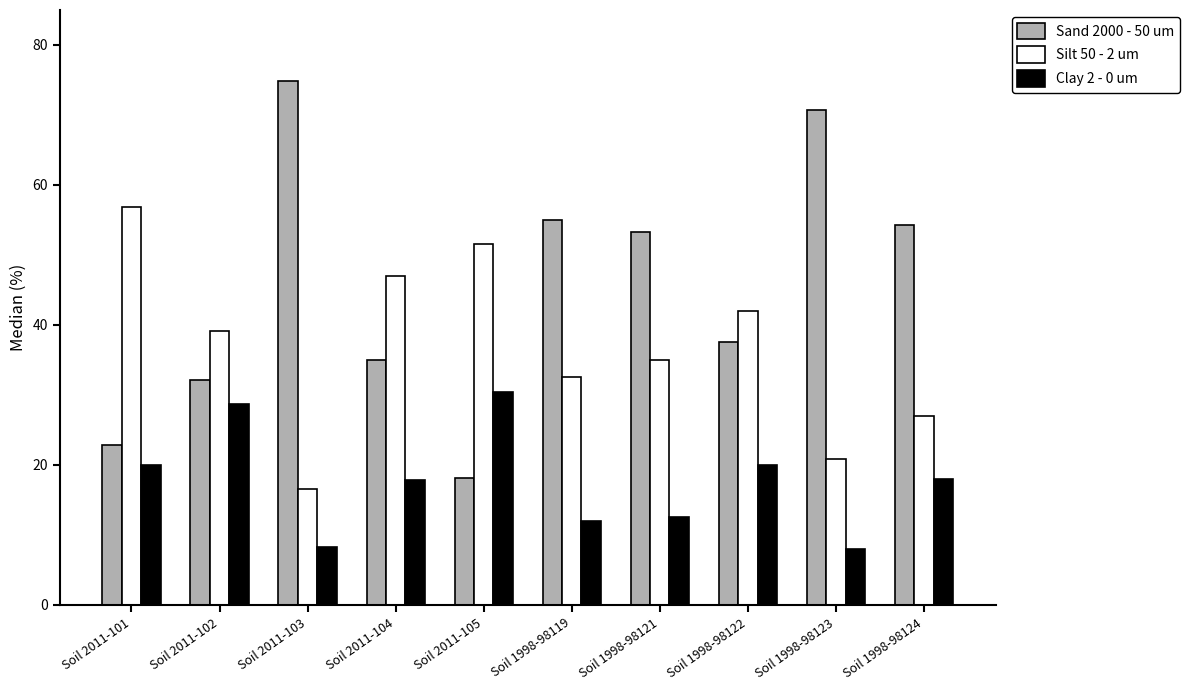

Is it true that Clay 2 - 0 um equals 19.5 at Soil 1998-98121?

False